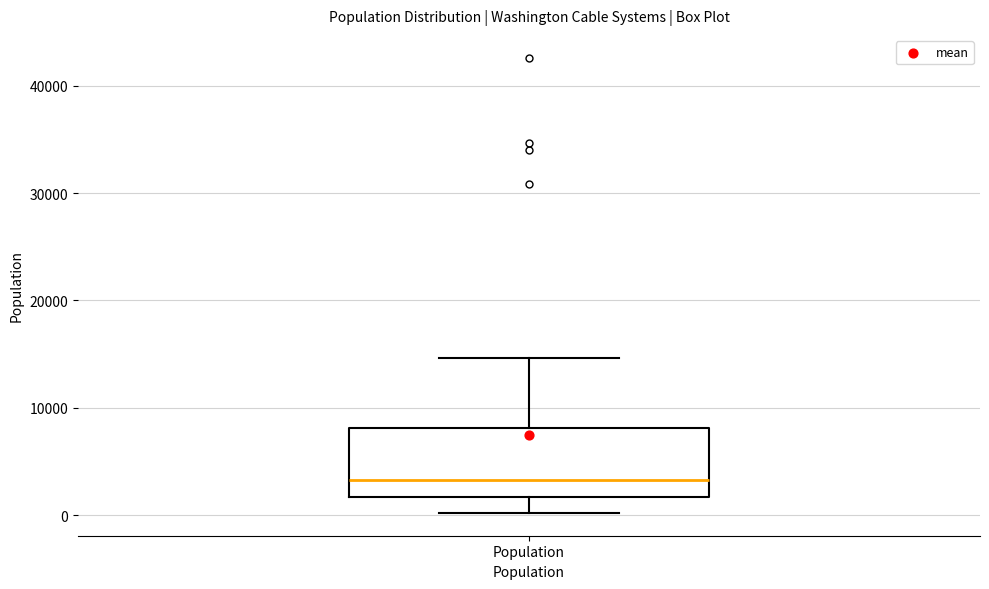

Transcribe this box plot: give where the median line is, the range the box spans, and where the two whiskers end, as read against the y-axis. The values are not printed on the chart, so give them approximately, as read against the axis.

median 3000, box 2000 to 8000, whiskers 0 to 15000